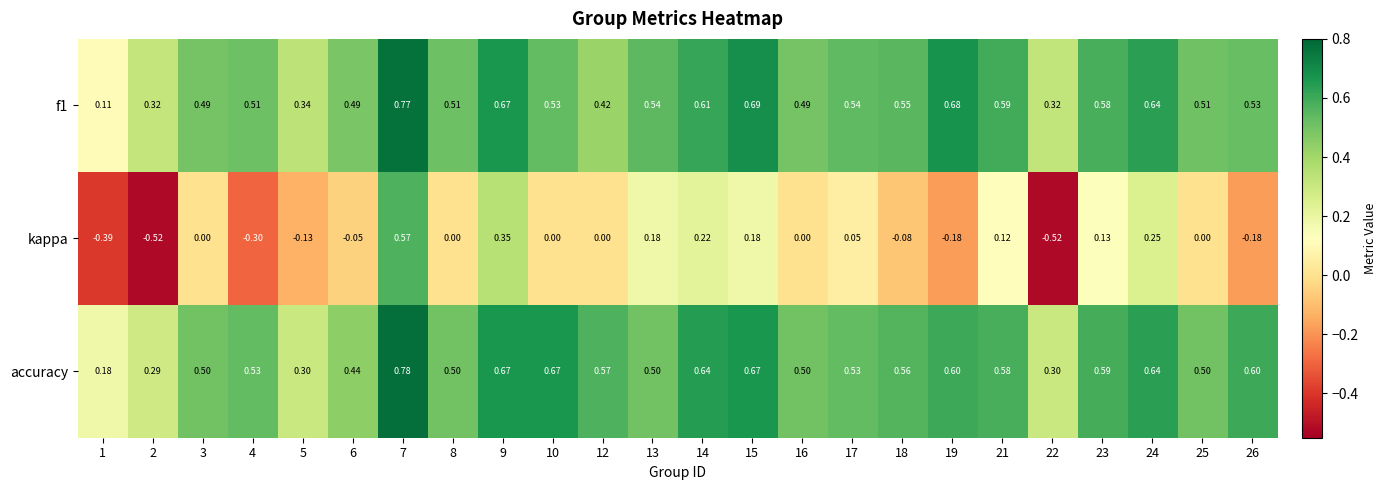

Which series changed the most between 17 and 22?

kappa